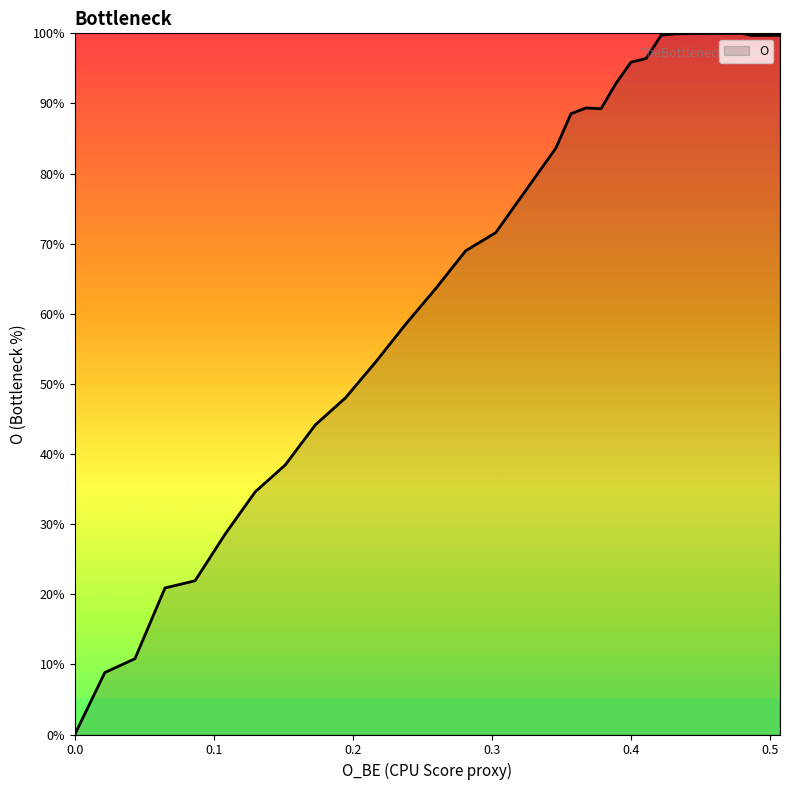

What is the difference between the maximum and minimum values?

100.0